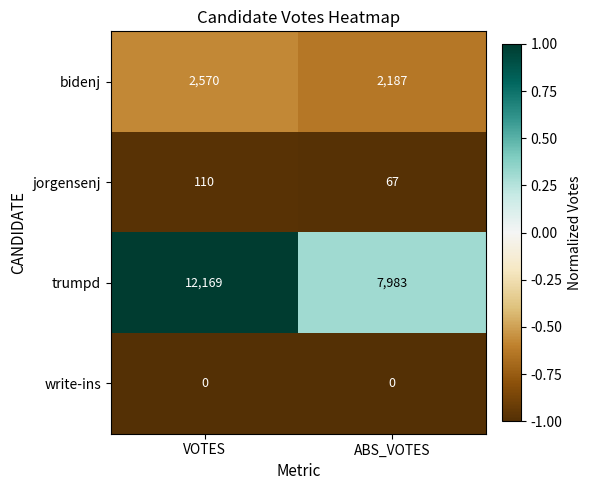

What is the total value across all series at ABS_VOTES?

10237